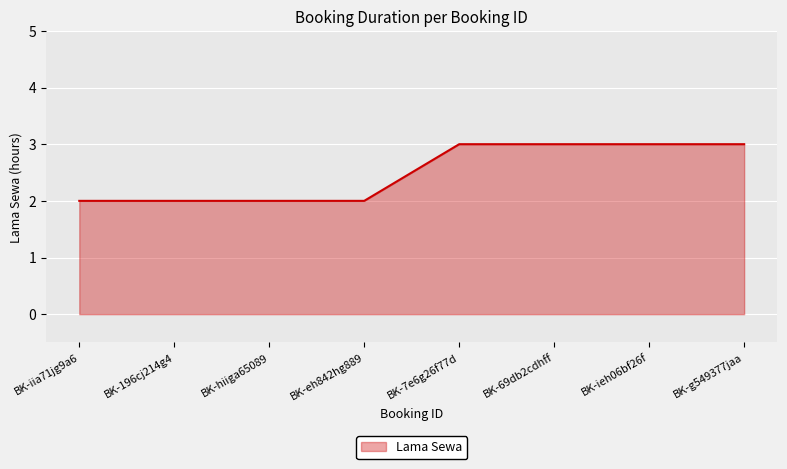

Does the chart display data point markers on the line(s)?

No